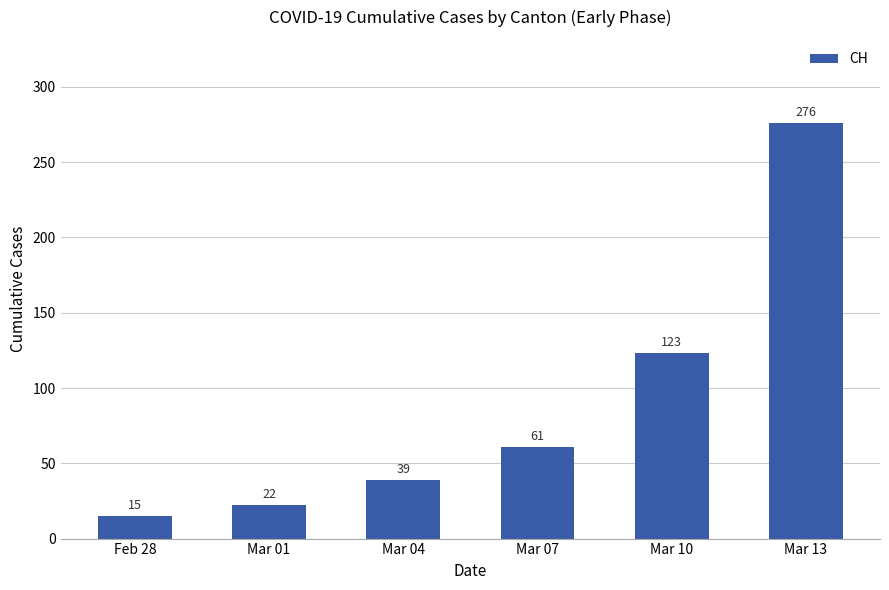

What is the maximum value shown in the chart?

276